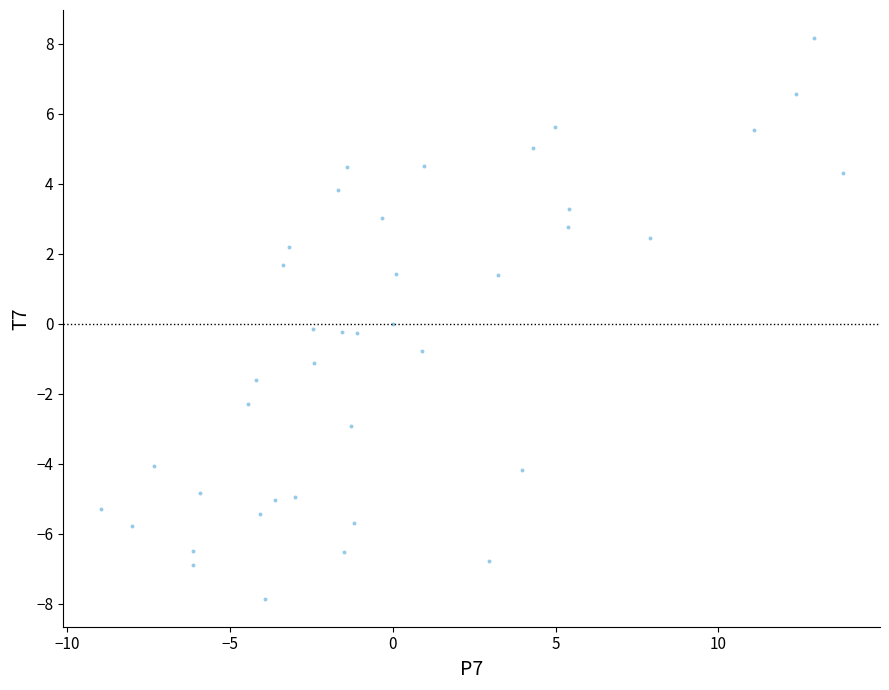

What is the range of X values (max minus min)?

22.8